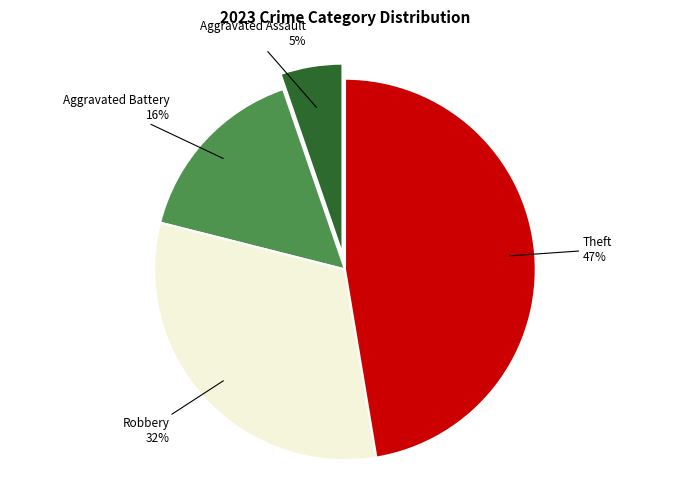

Is it true that Aggravated Assault is 5% of the pie?

True